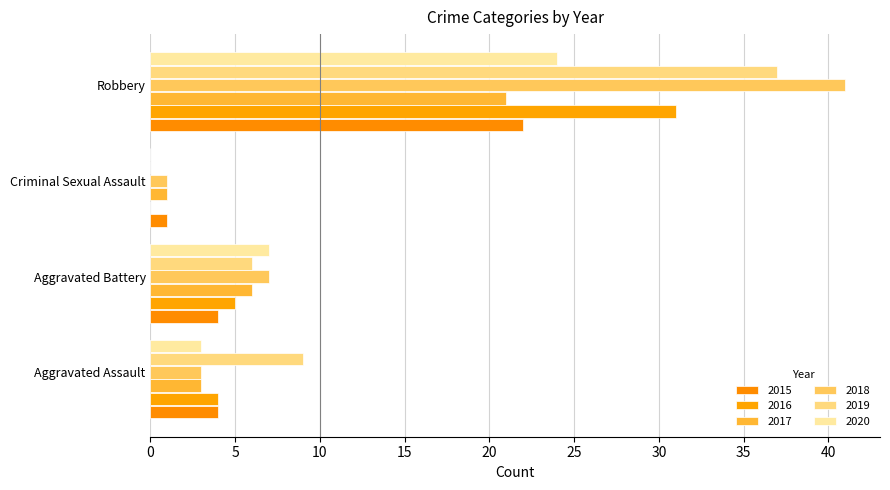

What is the sum of all 2016 values?

40